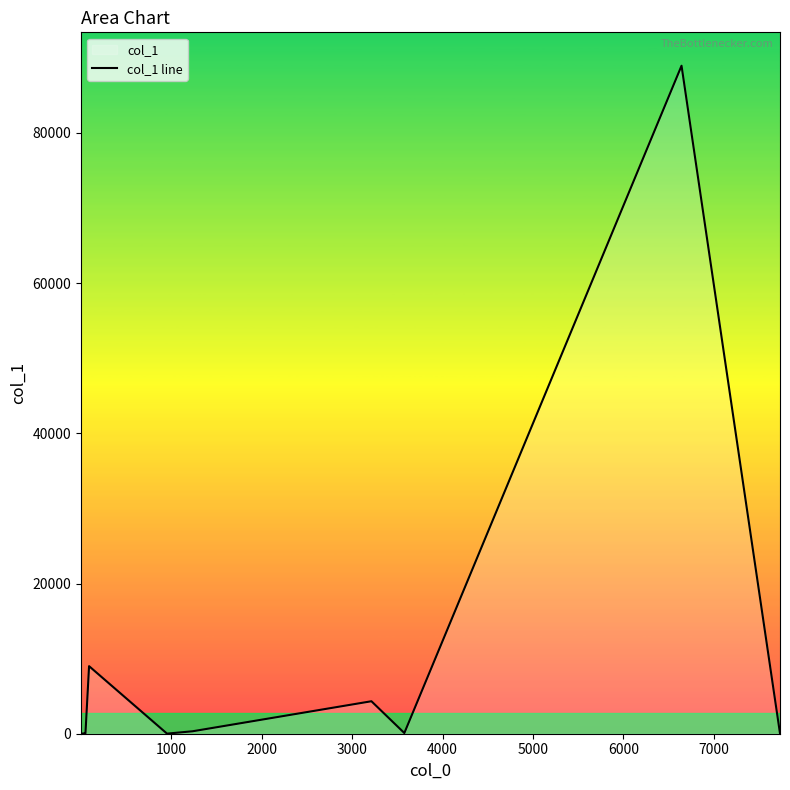

Reading left to right, list all the values displayed in this chart.

6	35	56	36	8996	13	324	4324	91	88942	43